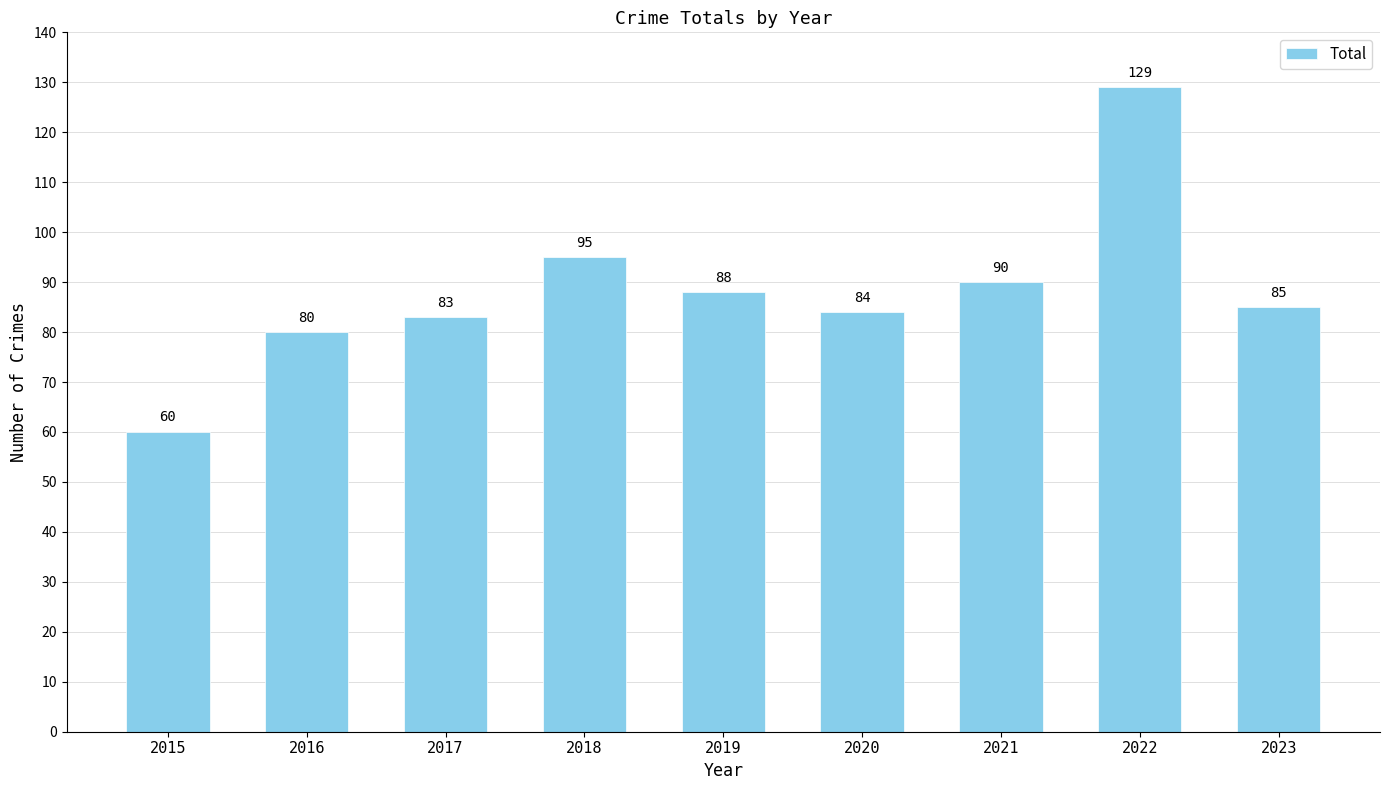

What is the sum of the values at 2020 and 2021?

174